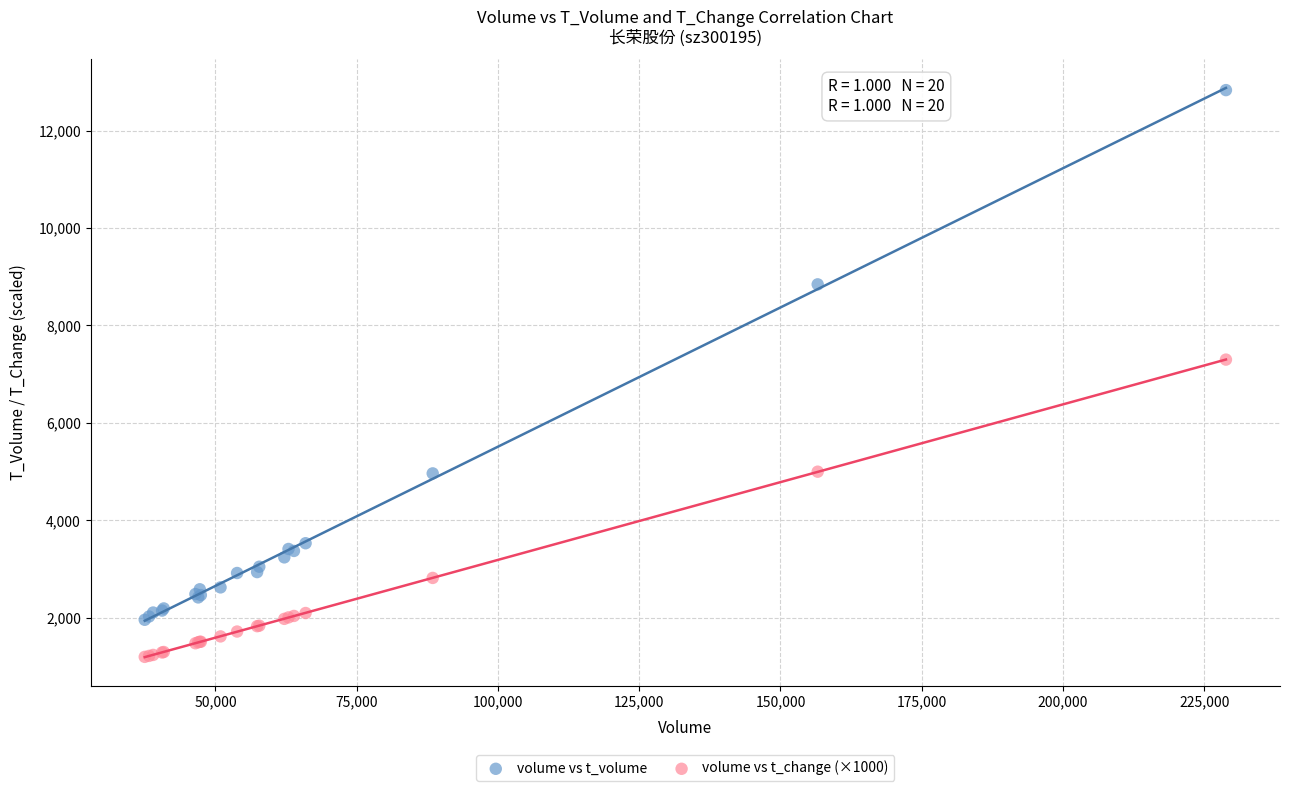

What is the X range (max minus min) for the scatter plot?

191366.0